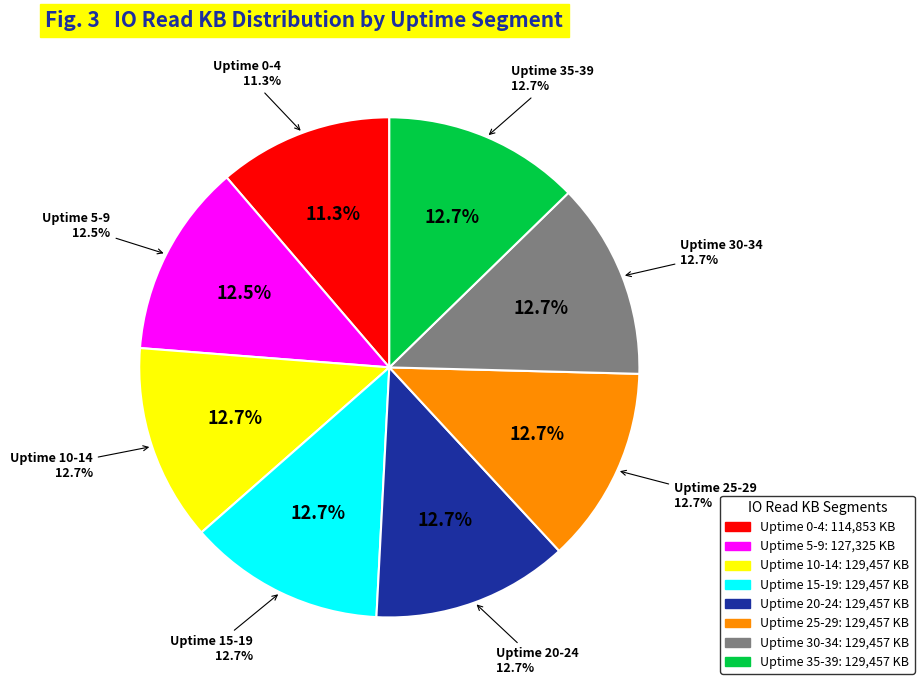

To the nearest percent, what is the average slice percentage?

12%